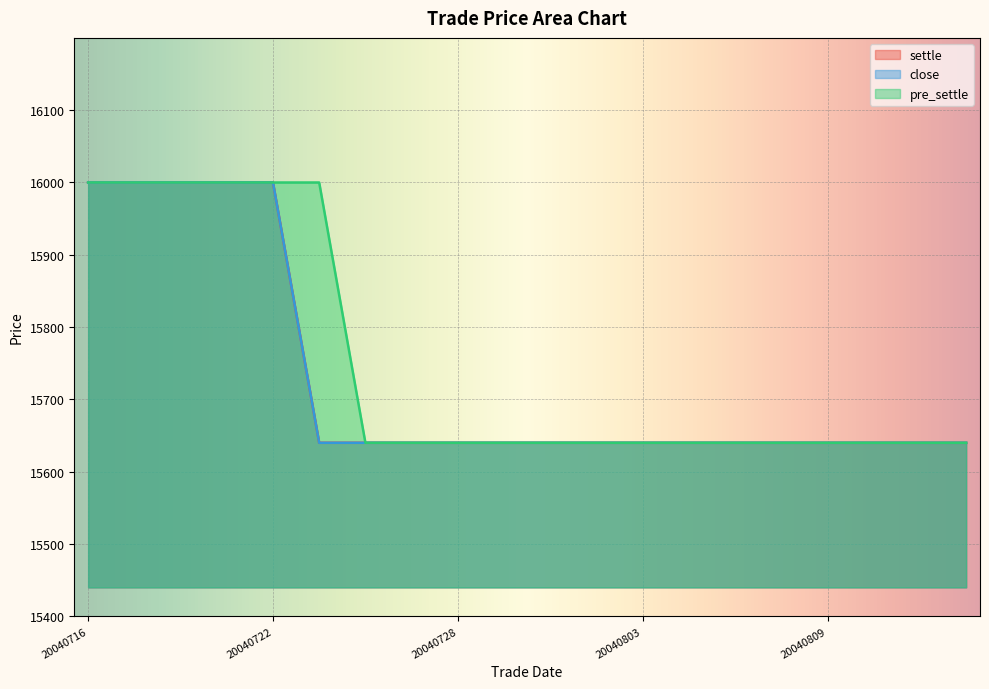

True or false: close and settle cross at least once.

False